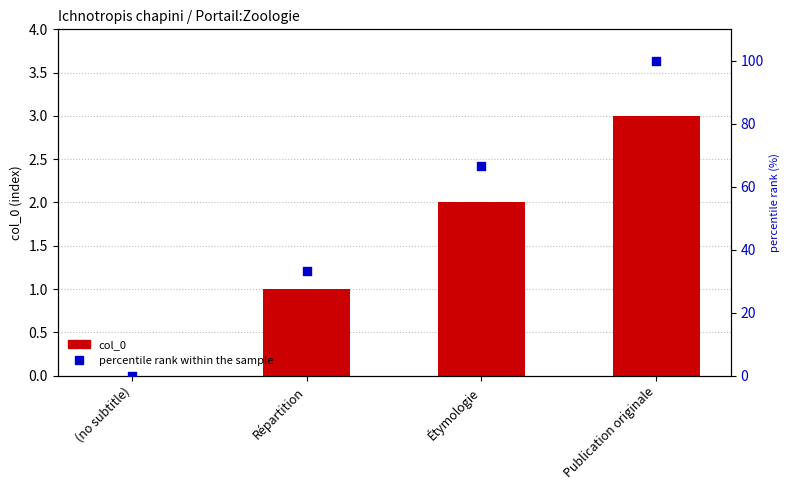

At which category is the sum across all series the highest?

Publication originale